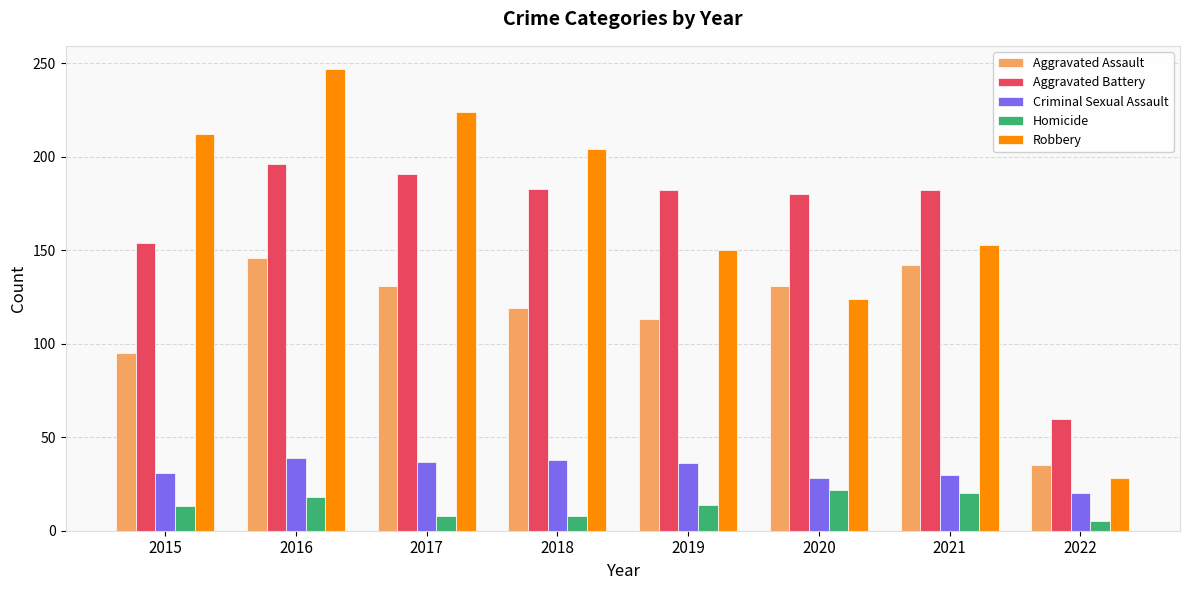

Between 2018 and 2022, which series saw the biggest shift?

Robbery